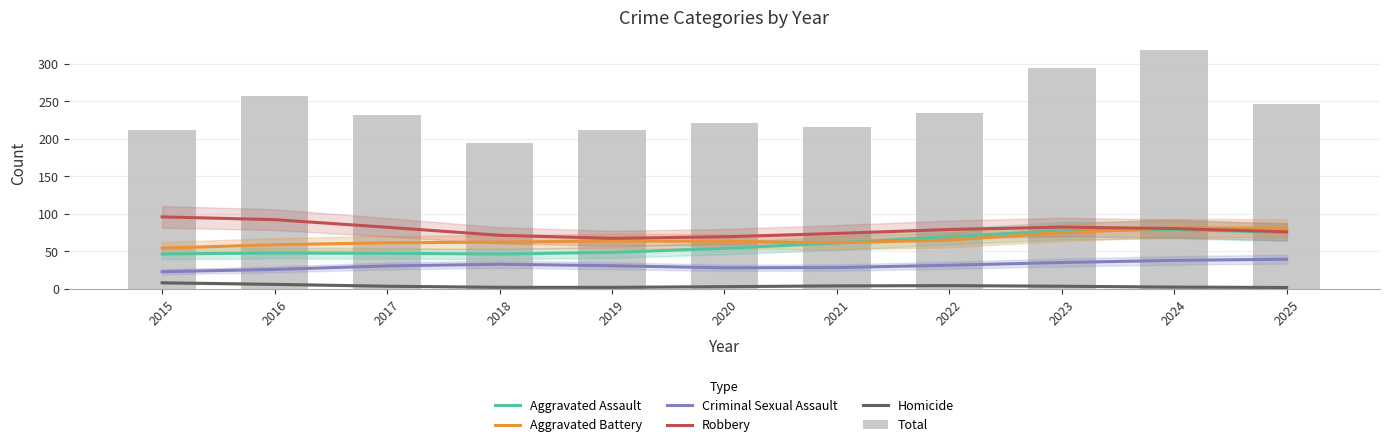

At which label does Aggravated Assault first exceed 54?

2020